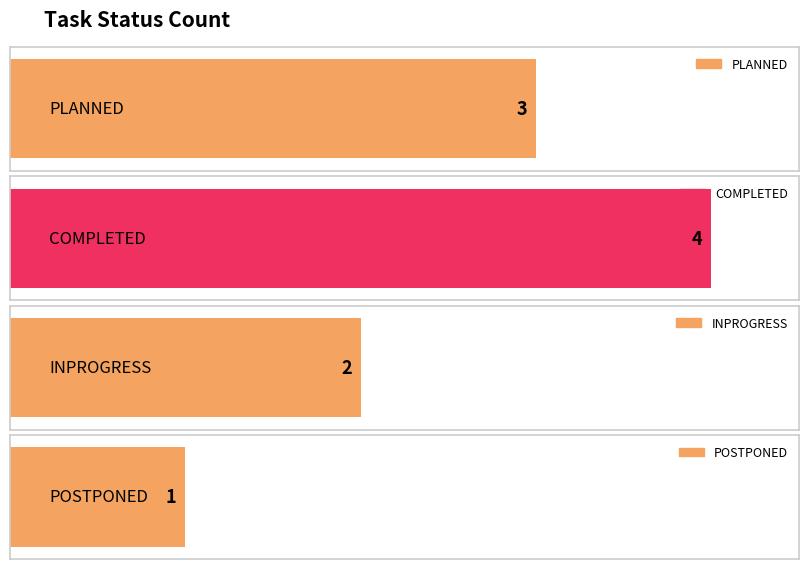

List the labels in order of value, smallest first.

POSTPONED, INPROGRESS, PLANNED, COMPLETED